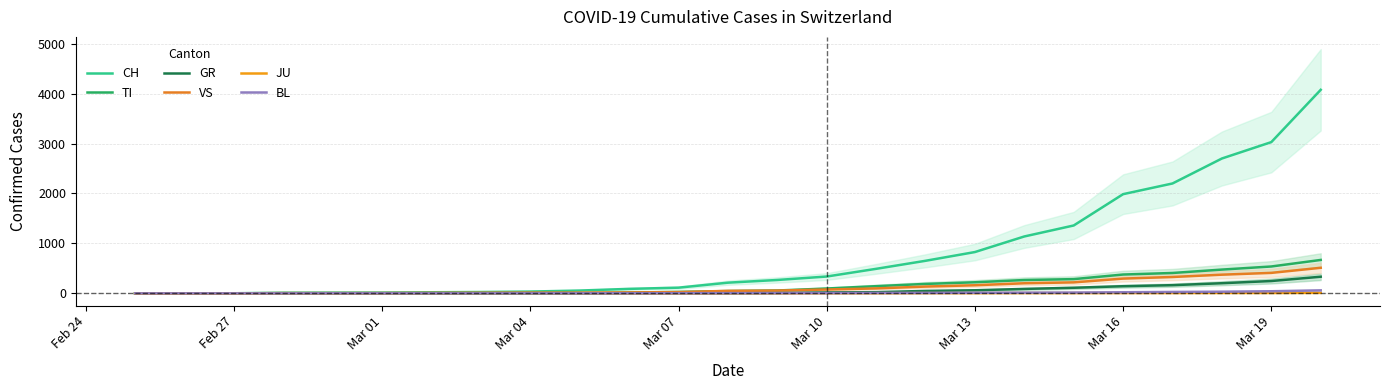

List the series in order of their peak value, highest first.

CH, TI, VS, GR, BL, JU